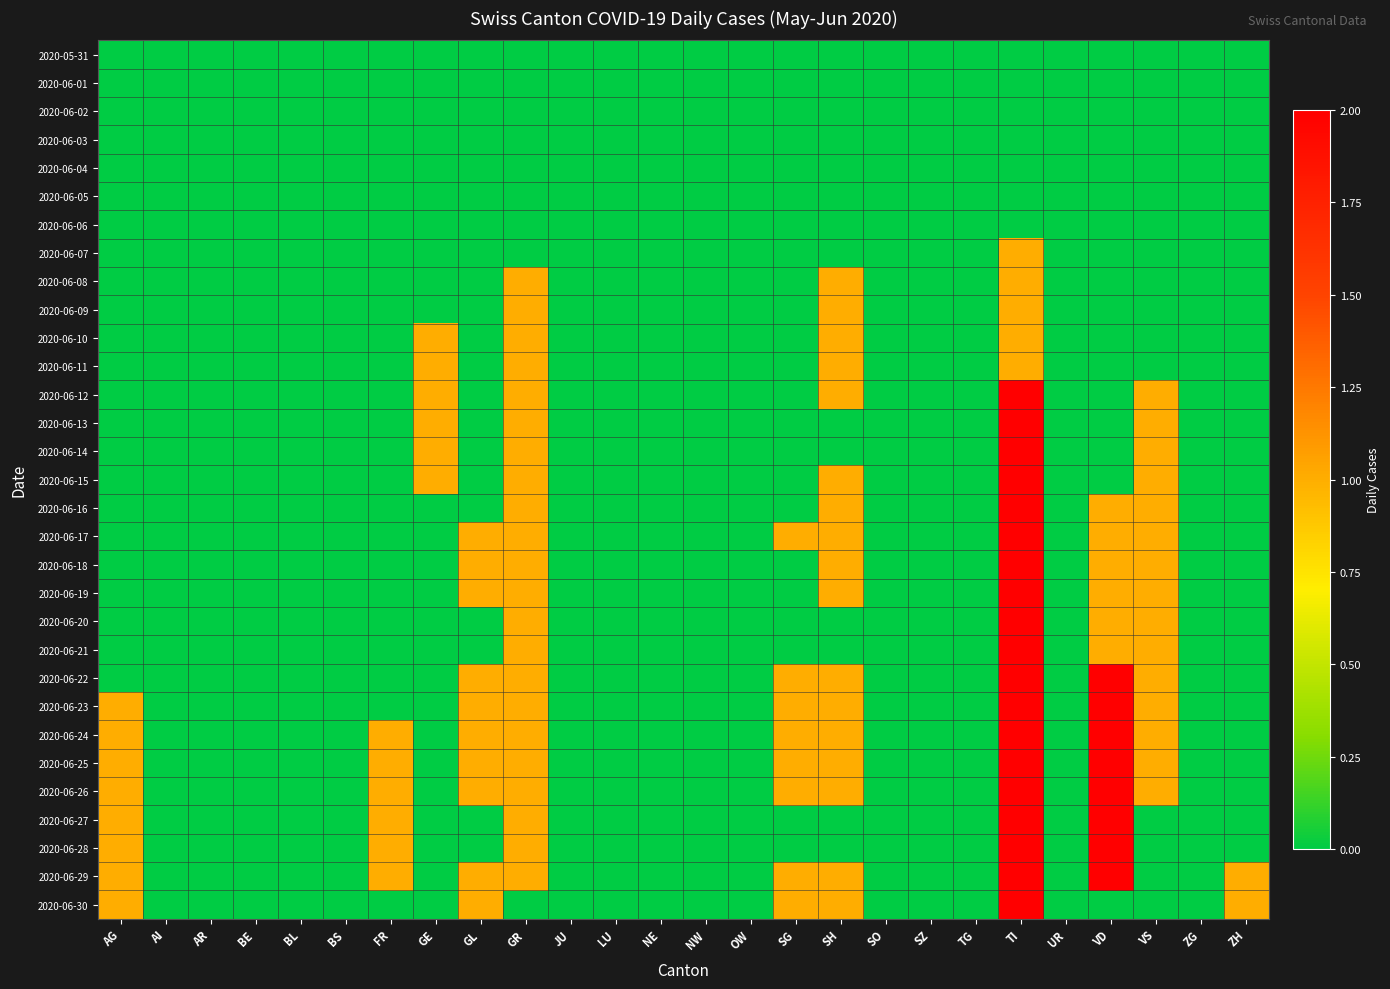

Which series changed the most between SO and ZH?

2020-06-29